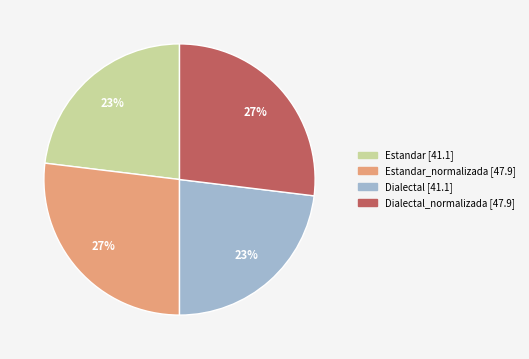

Is there a majority slice in this chart?

No